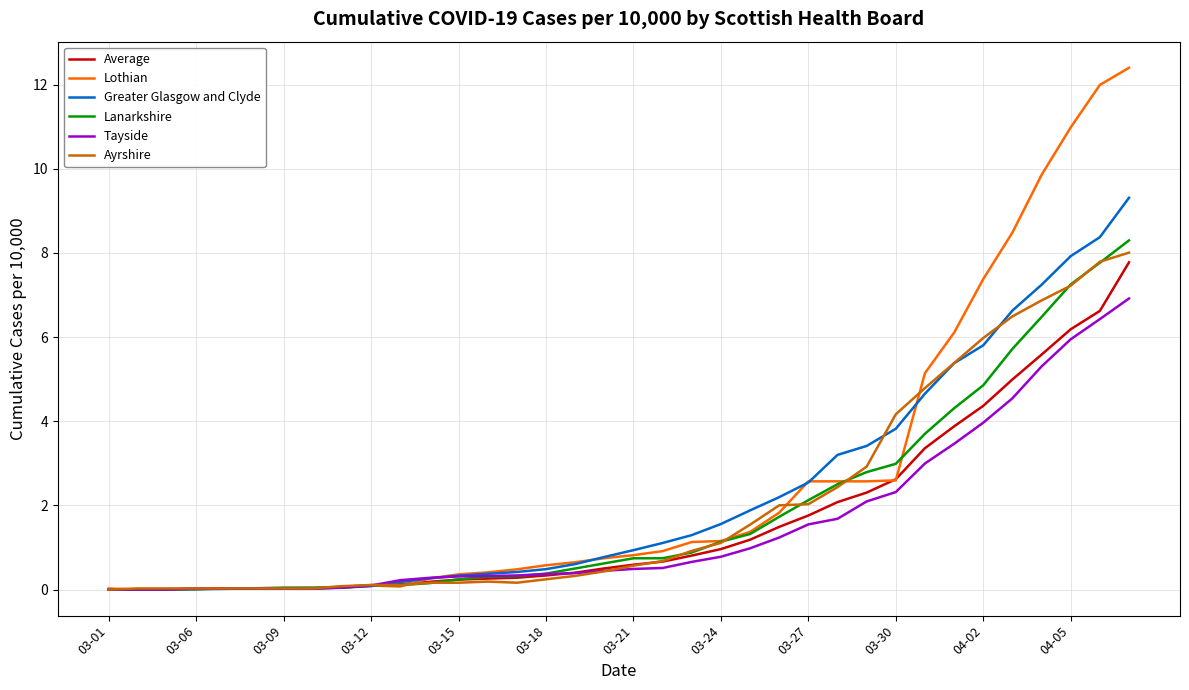

Which series has the largest range (max minus min)?

Lothian